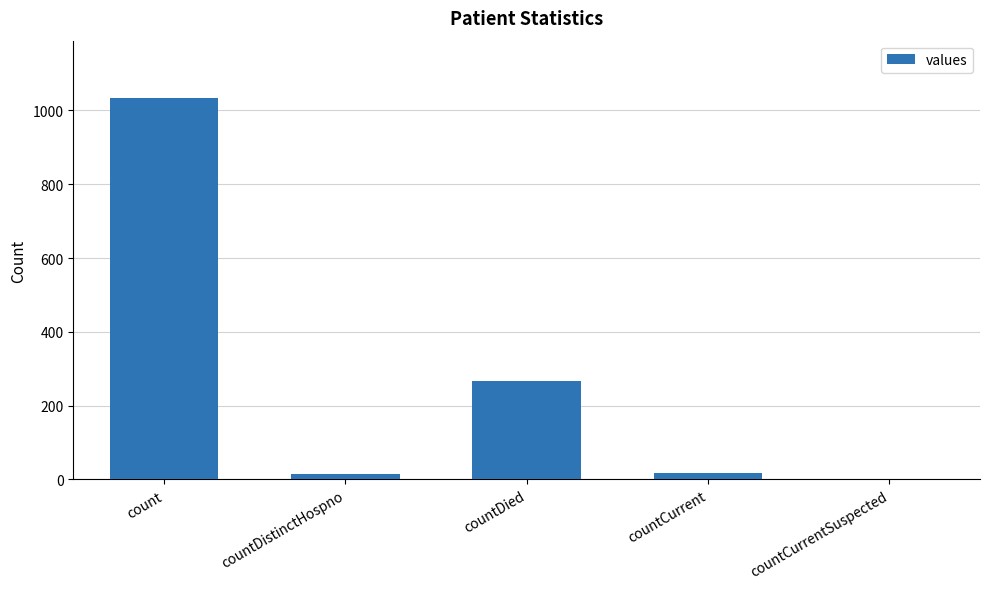

What is the sum of all values?

1334